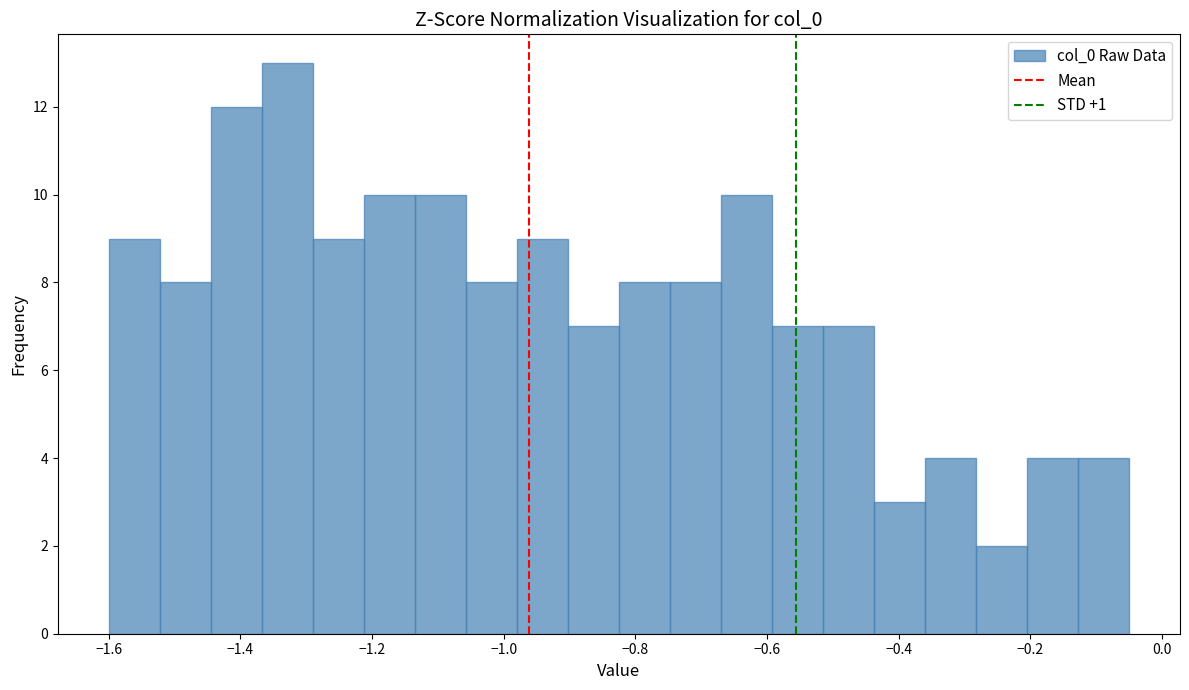

Around what value on the x-axis is the tallest bar? Give the approximate position of its centre, as read against the axis.

-1.32